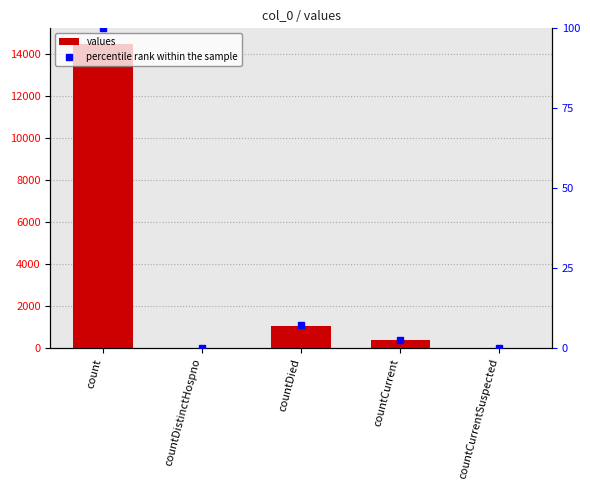

Rank the categories by values value from highest to lowest.

count, countDied, countCurrent, countDistinctHospno, countCurrentSuspected